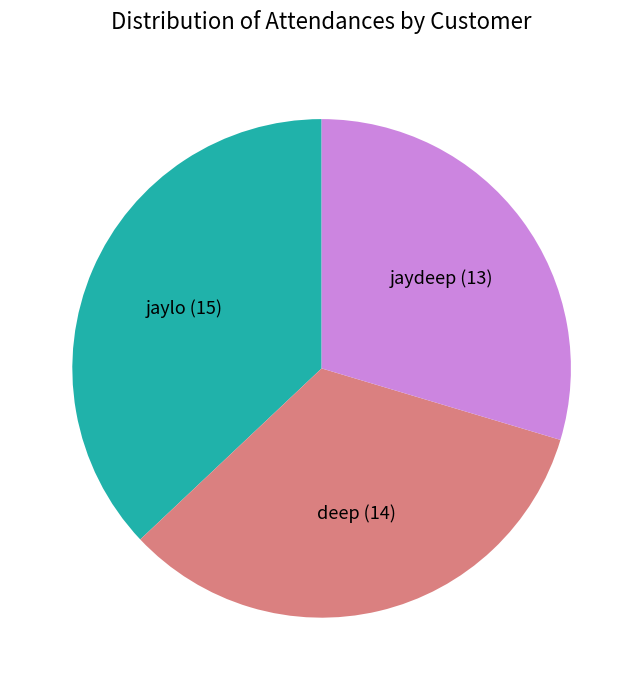

Does jaydeep (13) represent more than half of the total?

No